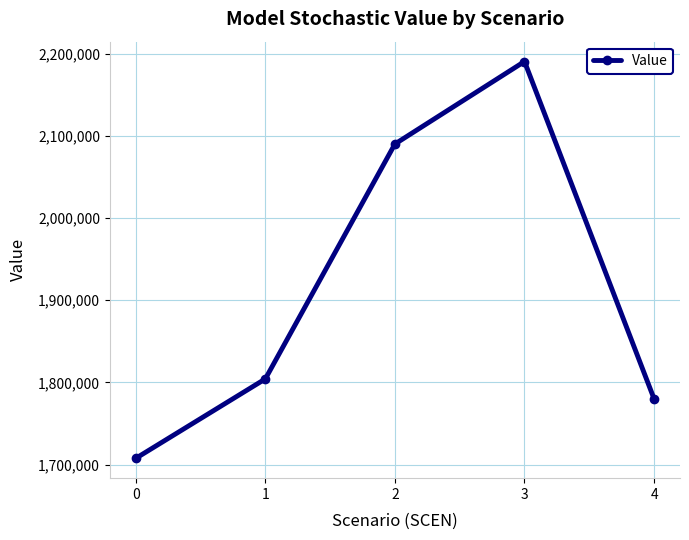

What is the smallest value displayed?

1707744.9